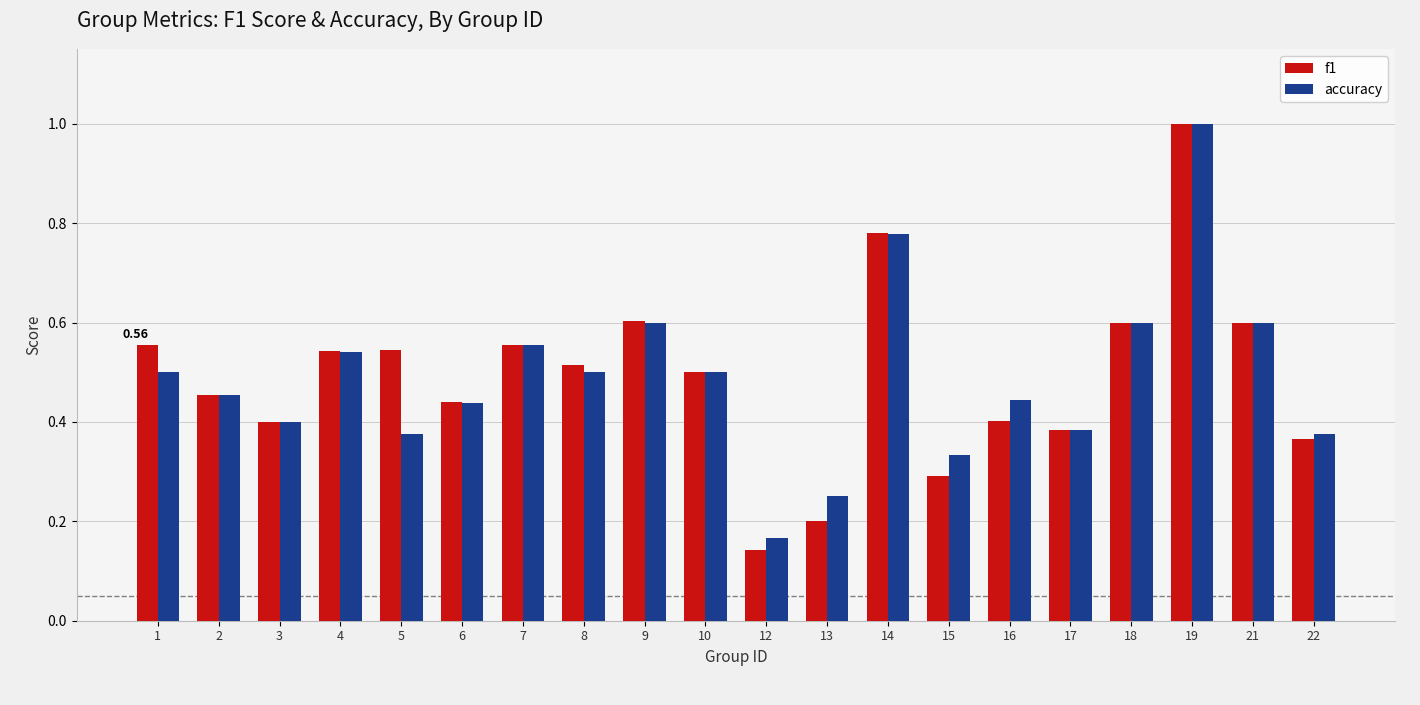

At which category is the sum across all series the highest?

19